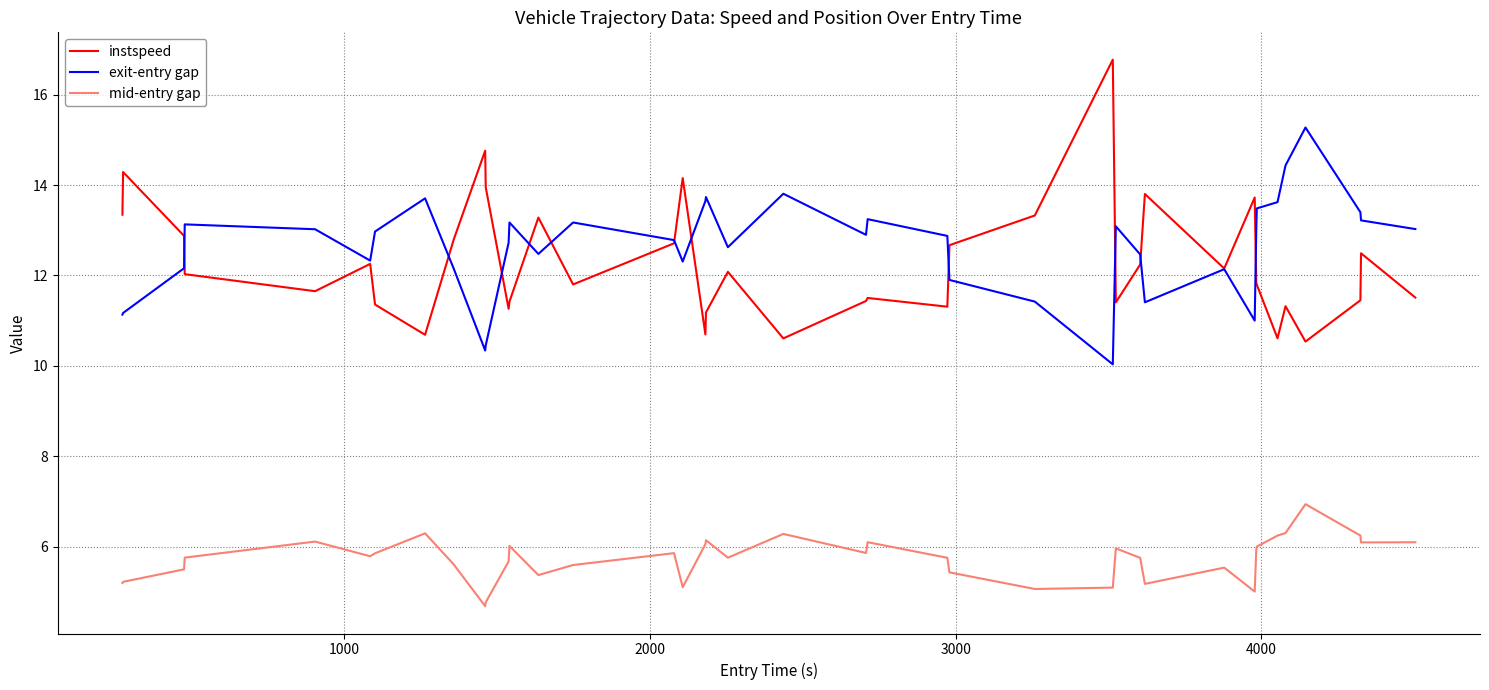

What is the greatest value displayed?

16.8